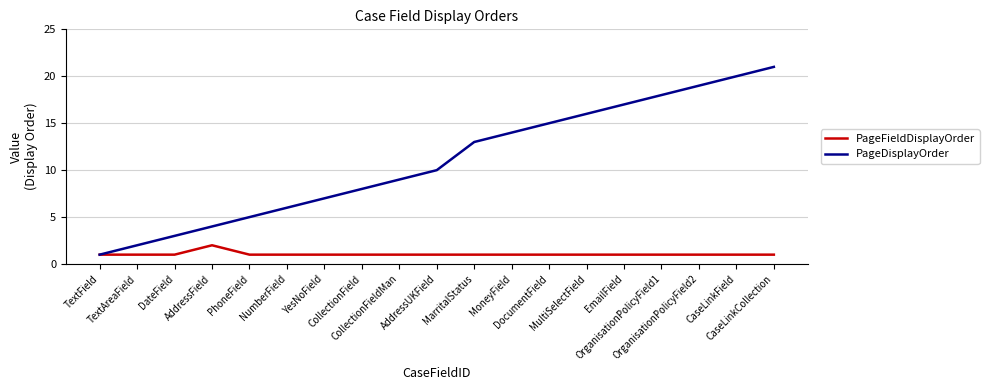

Which series has the widest spread of values?

PageDisplayOrder